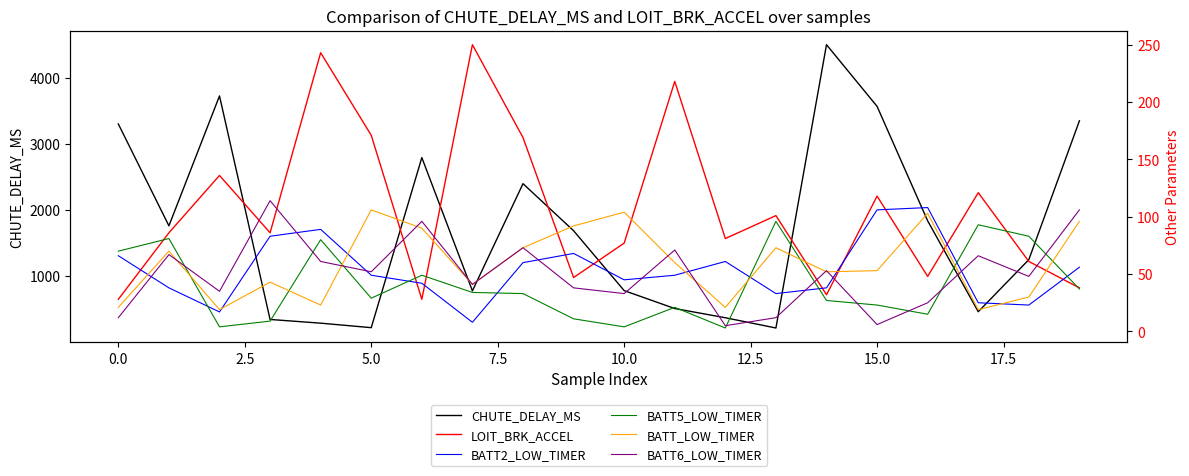

What is the highest value of the CHUTE_DELAY_MS series?

4497